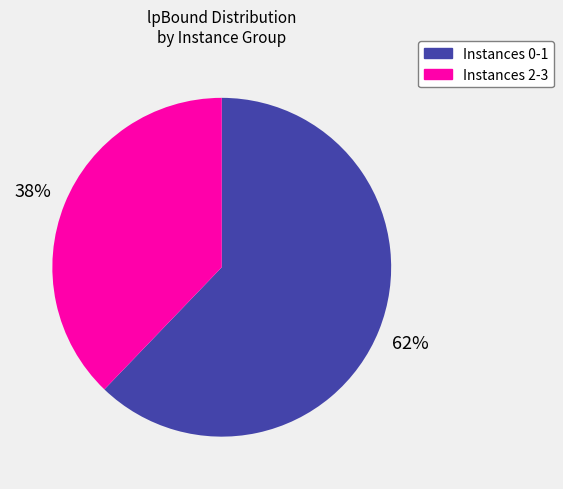

To the nearest percent, what is the average slice percentage?

50%